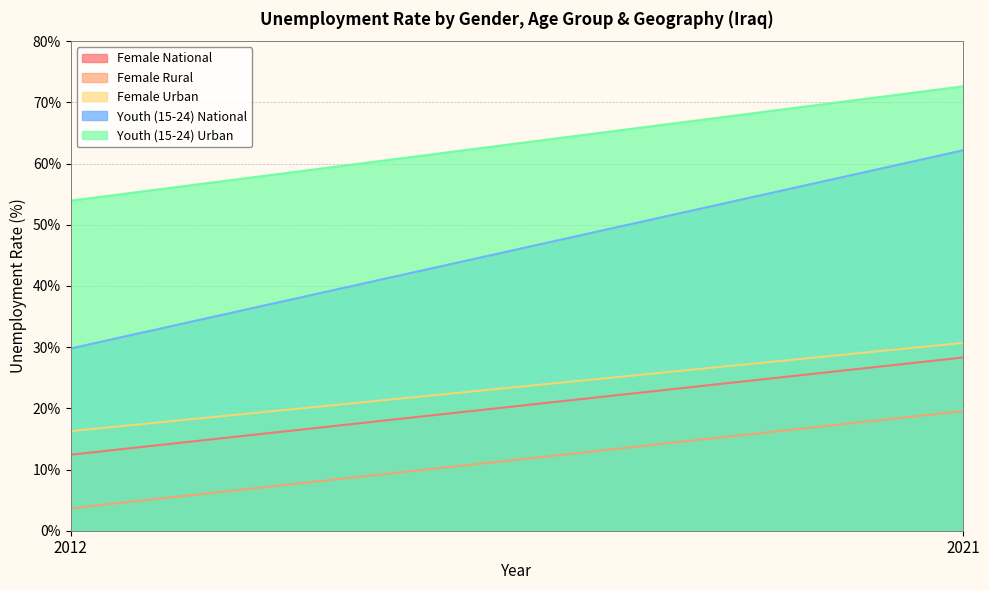

What is the average value of the Youth (15-24) Urban series?

63.3